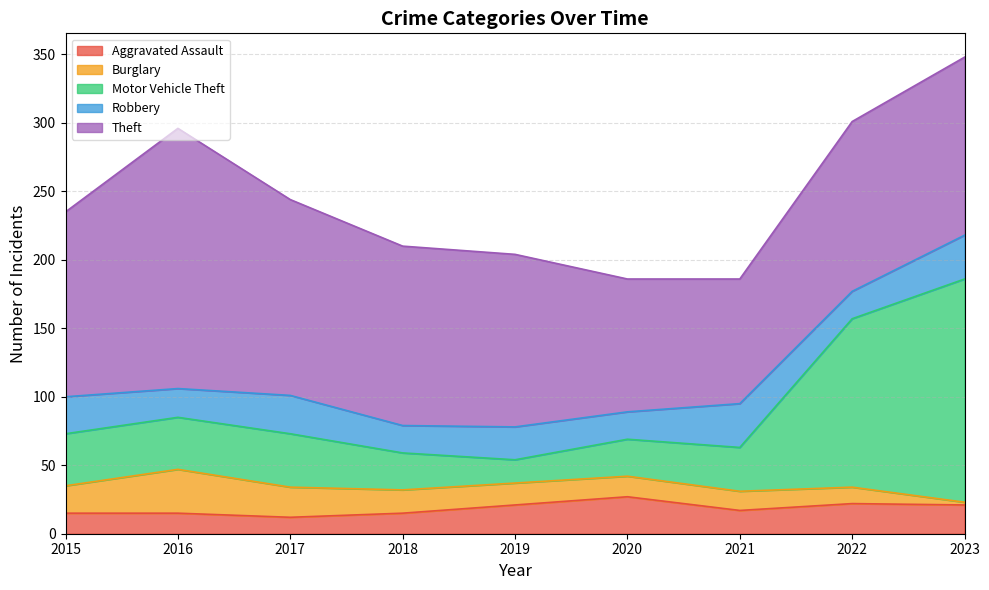

Which series has the largest total across all categories?

Theft